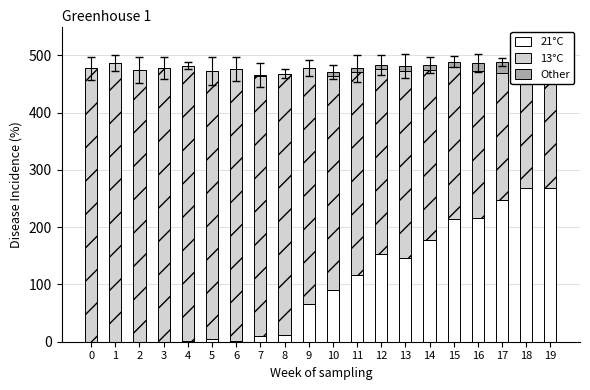

What is the sum of all 13°C values?

7495